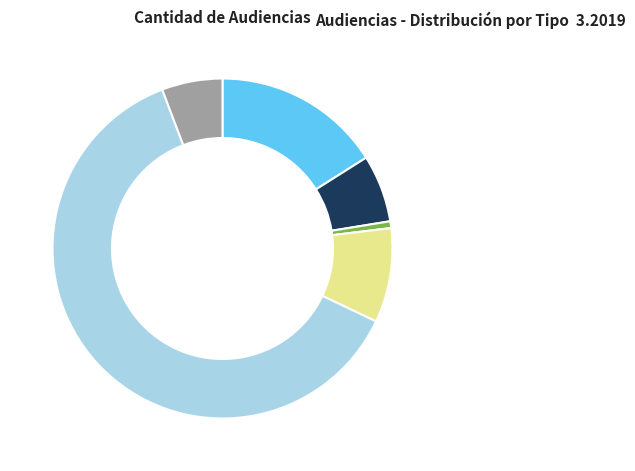

Is there a majority slice in this chart?

Yes